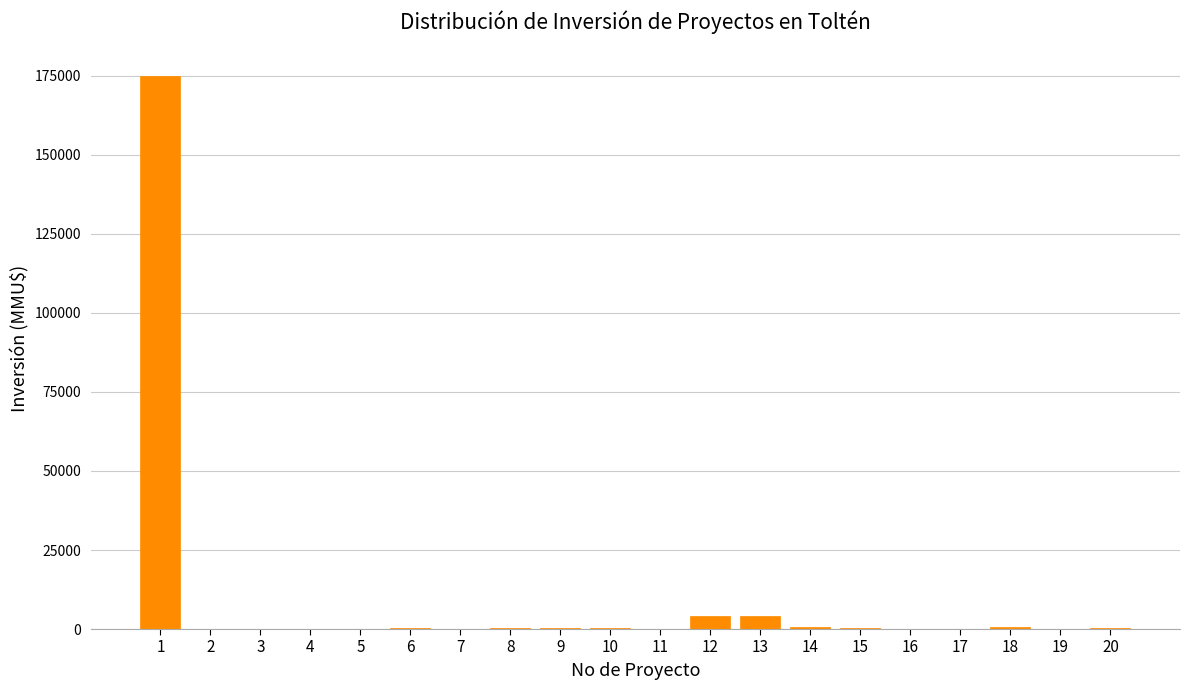

What is the sum of all values?

185962